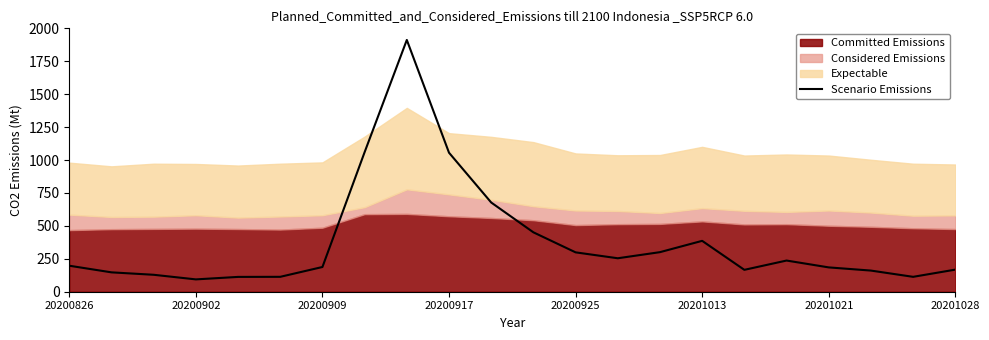

What is the minimum value for Scenario Emissions?

93.7